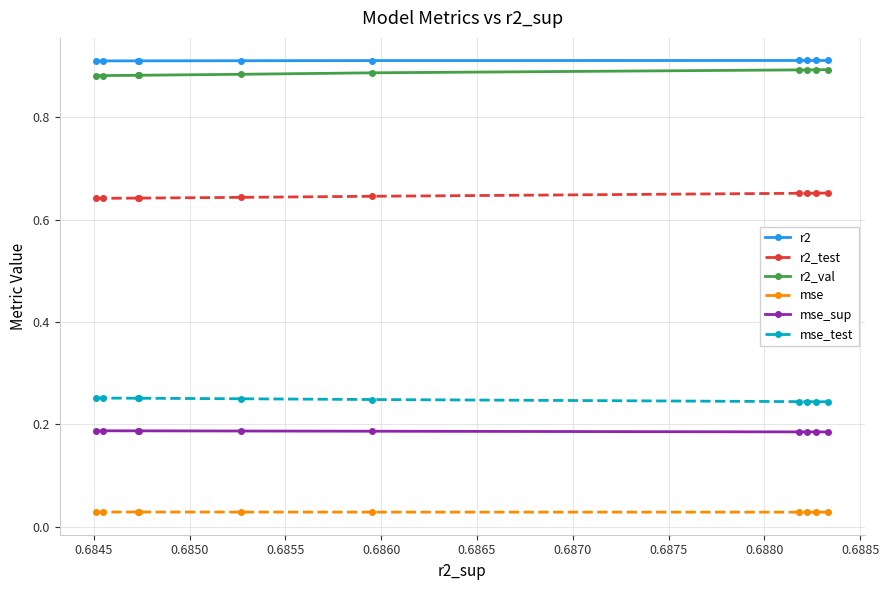

At how many categories does at least one series exceed 0?

10